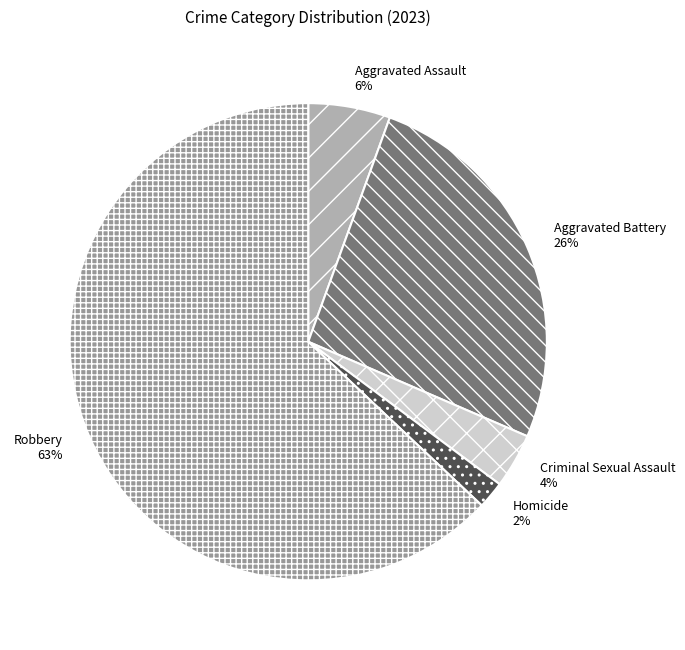

How many segments does this pie chart have?

5